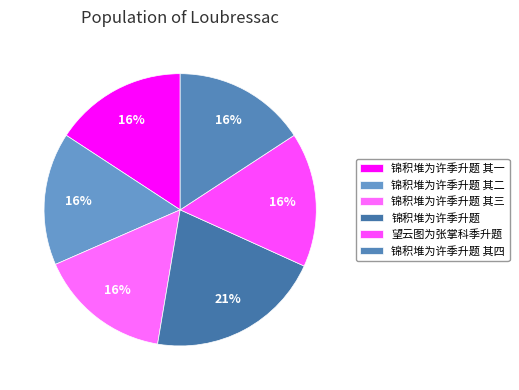

To the nearest percent, what percentage of the pie is 望云图为张掌科季升题?

16%